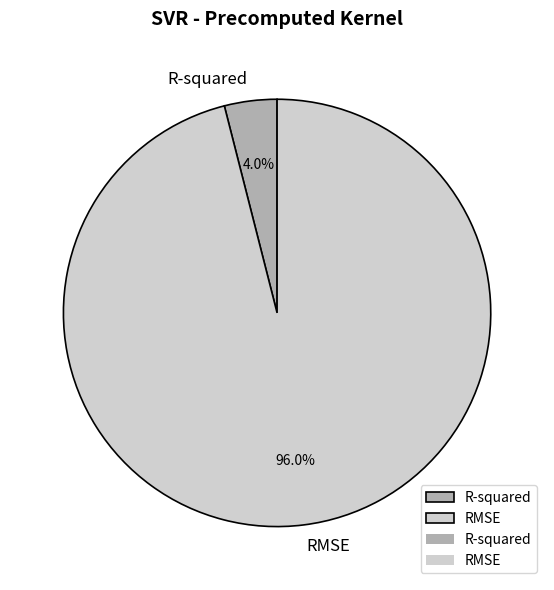

The R-squared slice represents 16% of the pie. True or false?

False